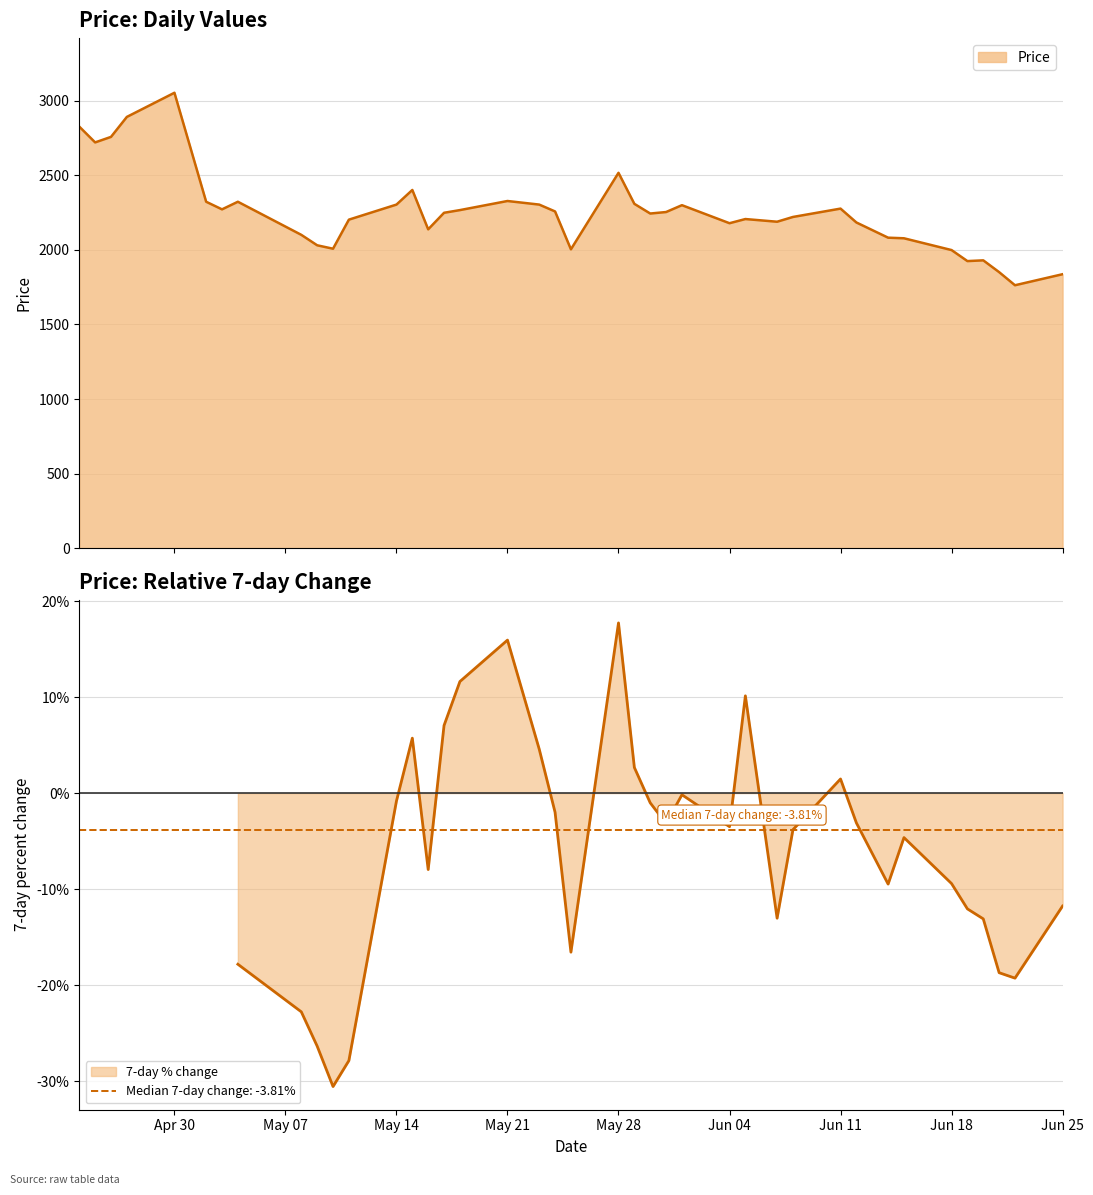

Rank the categories by value from highest to lowest.

2018-04-30, 2018-04-27, 2018-04-24, 2018-04-26, 2018-04-25, 2018-05-28, 2018-05-15, 2018-05-21, 2018-05-02, 2018-05-04, 2018-05-29, 2018-05-14, 2018-05-23, 2018-06-01, 2018-06-11, 2018-05-03, 2018-05-18, 2018-05-24, 2018-05-31, 2018-05-17, 2018-05-30, 2018-06-08, 2018-06-05, 2018-05-11, 2018-06-07, 2018-06-12, 2018-06-04, 2018-05-16, 2018-05-08, 2018-06-14, 2018-06-15, 2018-05-09, 2018-05-10, 2018-05-25, 2018-06-18, 2018-06-20, 2018-06-19, 2018-06-21, 2018-06-25, 2018-06-22